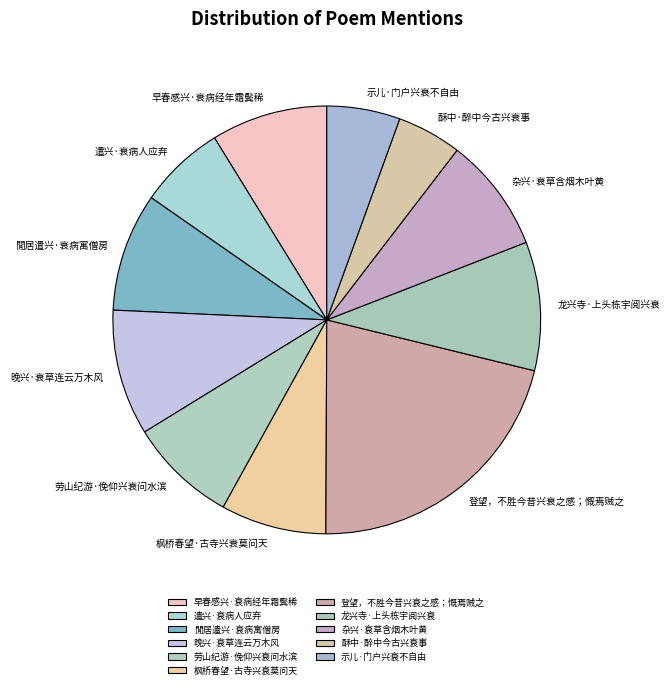

Is there a majority slice in this chart?

No